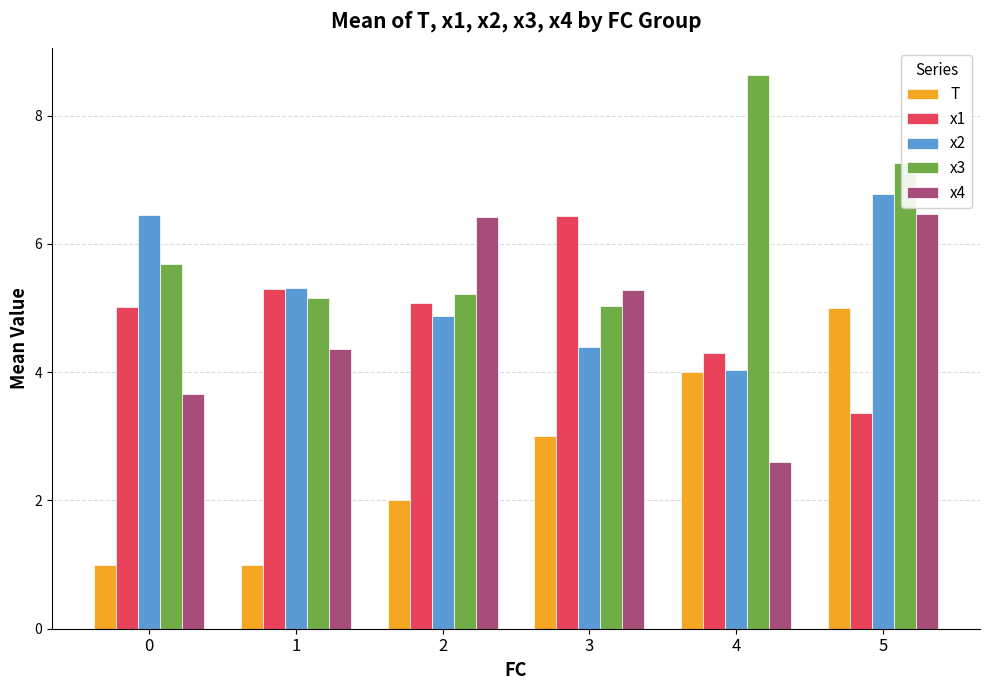

Which series changed the most between 3 and 5?

x1